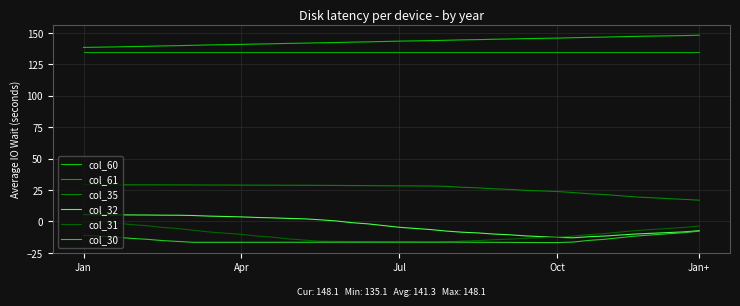

Which series has the largest total across all categories?

col_60